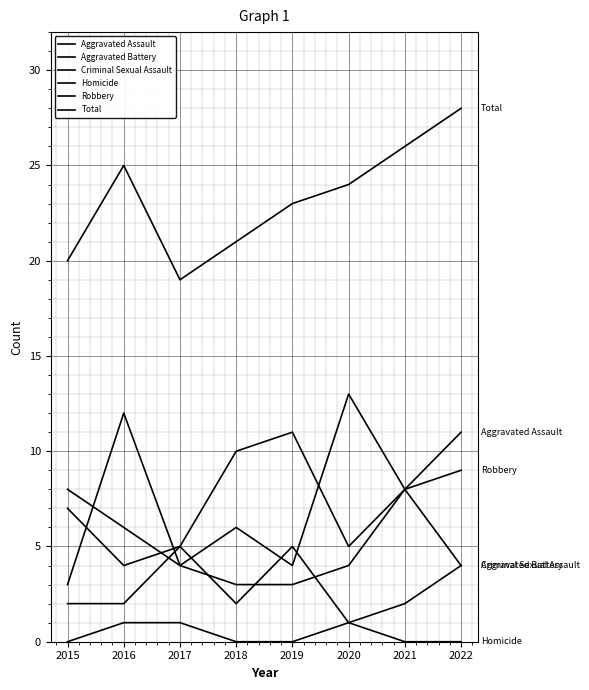

At which category is the sum across all series the highest?

2022